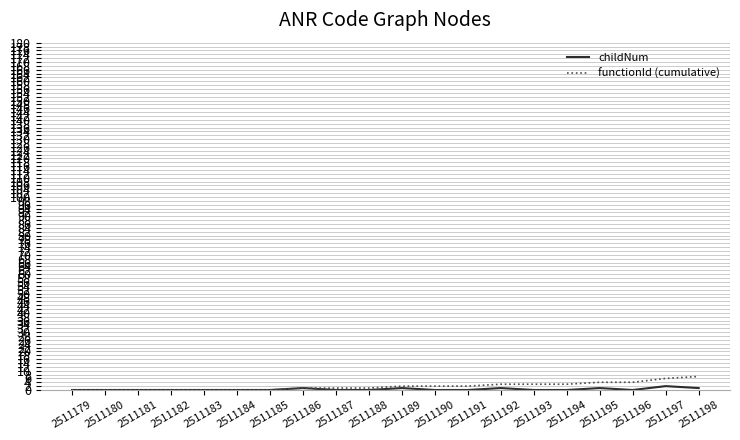

True or false: childNum has more than 2 points higher than both neighbors.

True